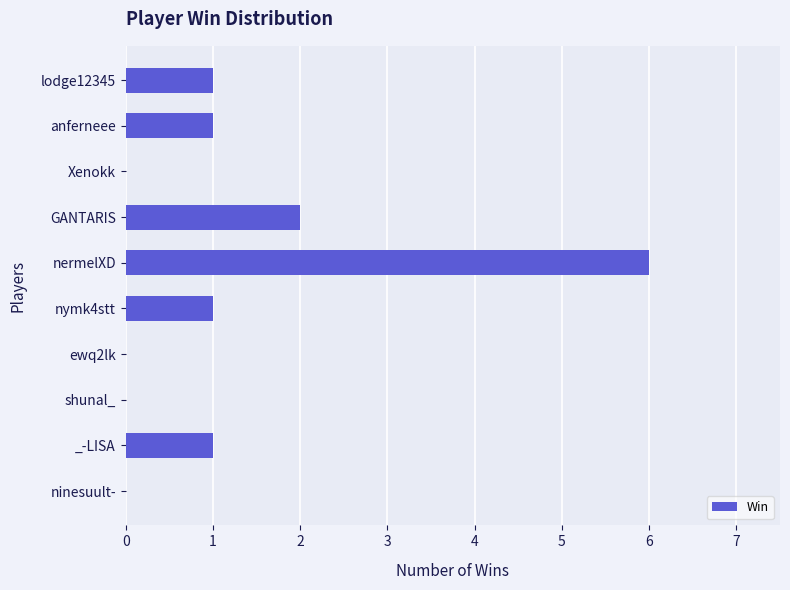

How many data points does each series have?

10